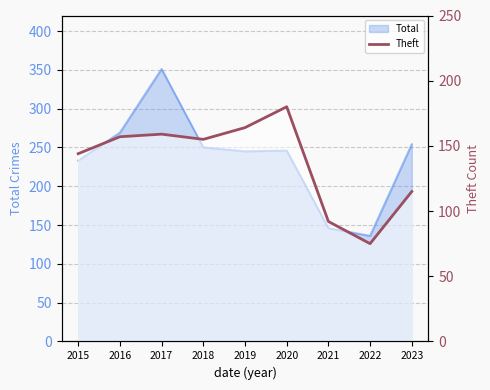

How many values are below 155?

4